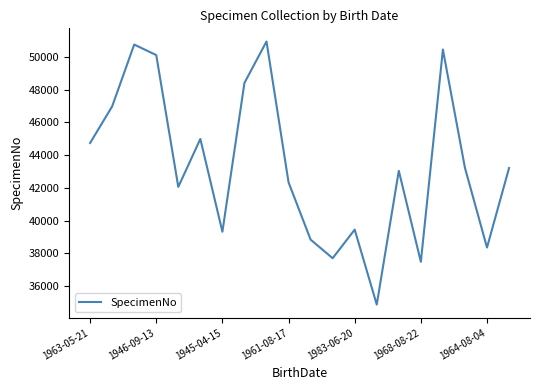

What is the smallest value displayed?

34877